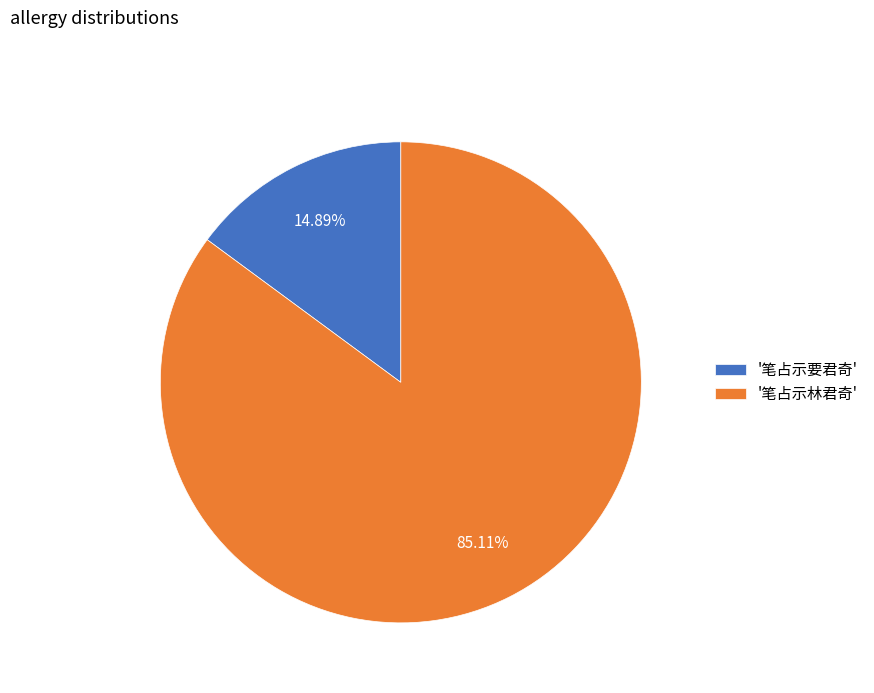

Rank the categories by value from lowest to highest.

'笔占示要君奇', '笔占示林君奇'